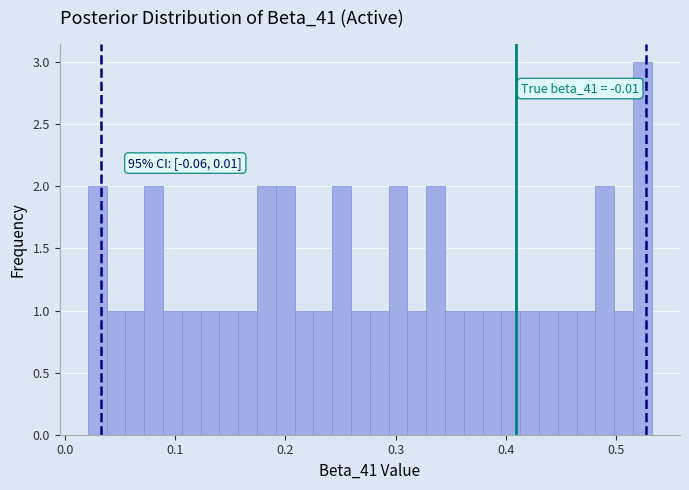

Read against the x-axis, roughly where is the centre of the tallest bar?

0.52